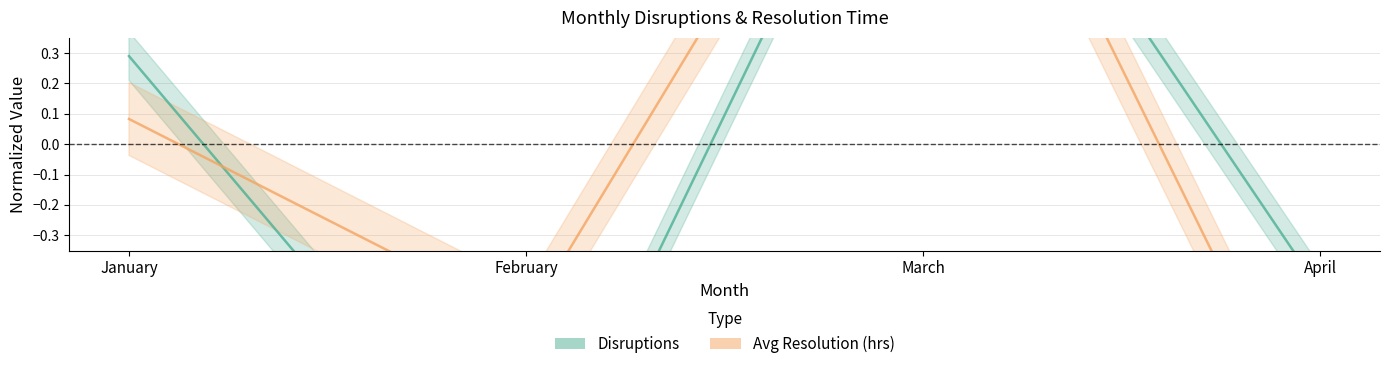

Which series has the largest range (max minus min)?

Disruptions